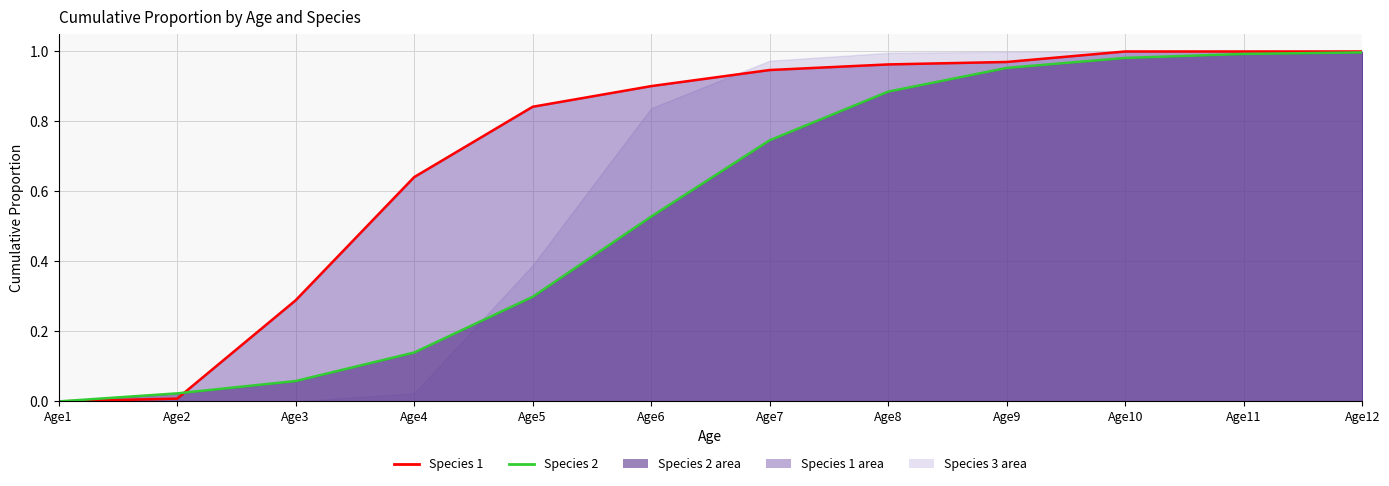

True or false: Species 1 and Species 2 cross at least once.

True